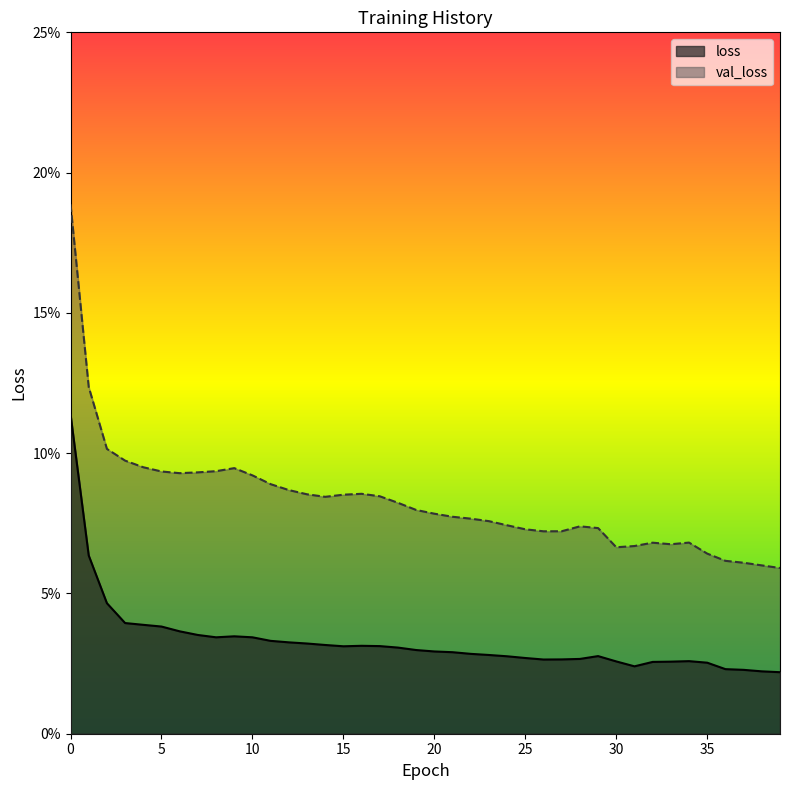

Reading left to right, what are all the values shown in this chart?

loss: 0=0.1	1=0.1	2=0.0	3=0.0	4=0.0	5=0.0	6=0.0	7=0.0	8=0.0	9=0.0	10=0.0	11=0.0	12=0.0	13=0.0	14=0.0	15=0.0	16=0.0	17=0.0	18=0.0	19=0.0	20=0.0	21=0.0	22=0.0	23=0.0	24=0.0	25=0.0	26=0.0	27=0.0	28=0.0	29=0.0	30=0.0	31=0.0	32=0.0	33=0.0	34=0.0	35=0.0	36=0.0	37=0.0	38=0.0	39=0.0
val_loss: 0=0.2	1=0.1	2=0.1	3=0.1	4=0.1	5=0.1	6=0.1	7=0.1	8=0.1	9=0.1	10=0.1	11=0.1	12=0.1	13=0.1	14=0.1	15=0.1	16=0.1	17=0.1	18=0.1	19=0.1	20=0.1	21=0.1	22=0.1	23=0.1	24=0.1	25=0.1	26=0.1	27=0.1	28=0.1	29=0.1	30=0.1	31=0.1	32=0.1	33=0.1	34=0.1	35=0.1	36=0.1	37=0.1	38=0.1	39=0.1